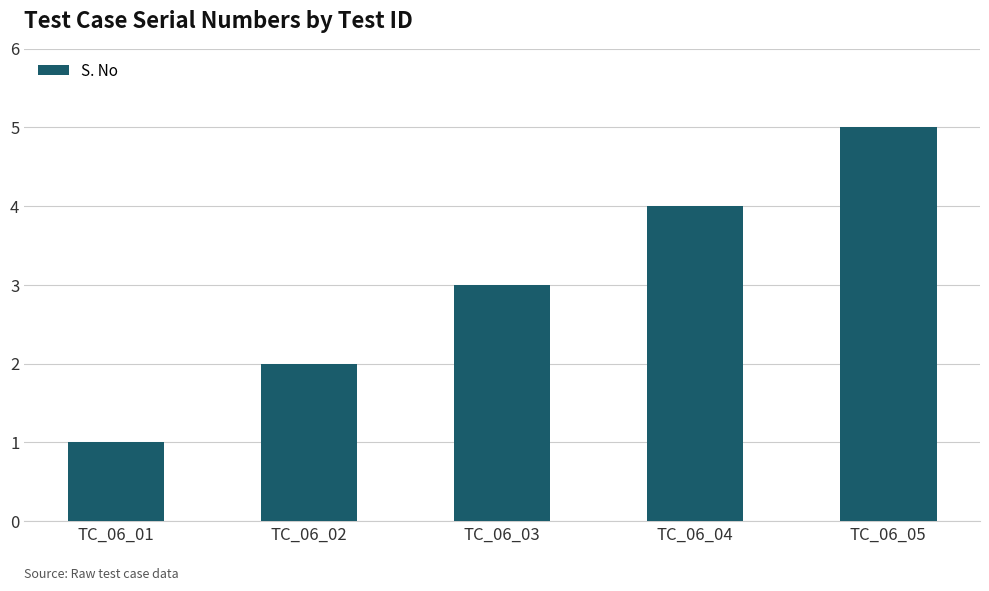

Are the bars grouped side by side (vs. stacked)?

No